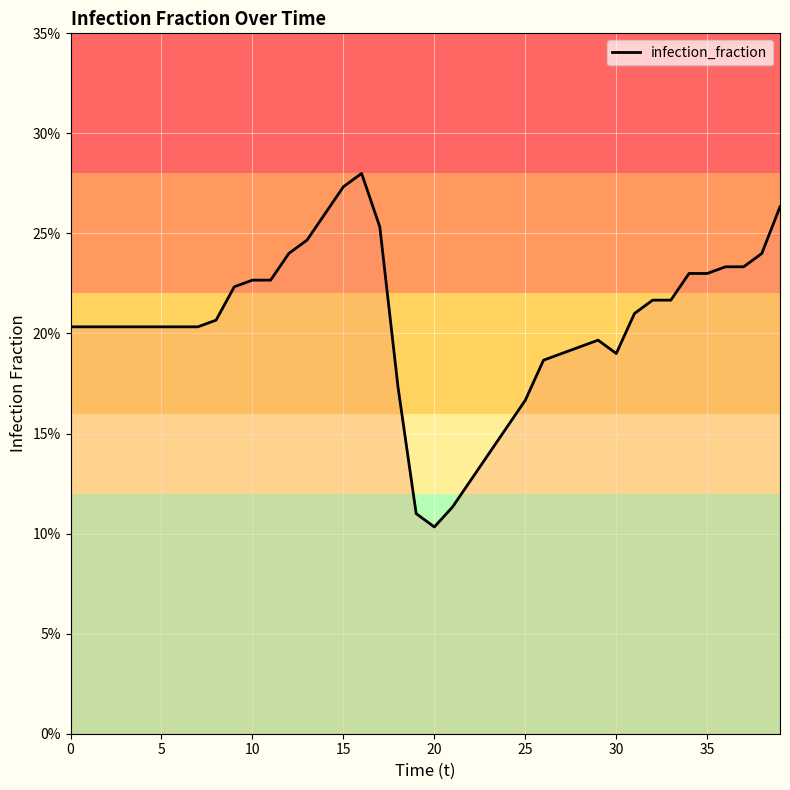

How many points are higher than both their immediate neighbors (excluding endpoints)?

2